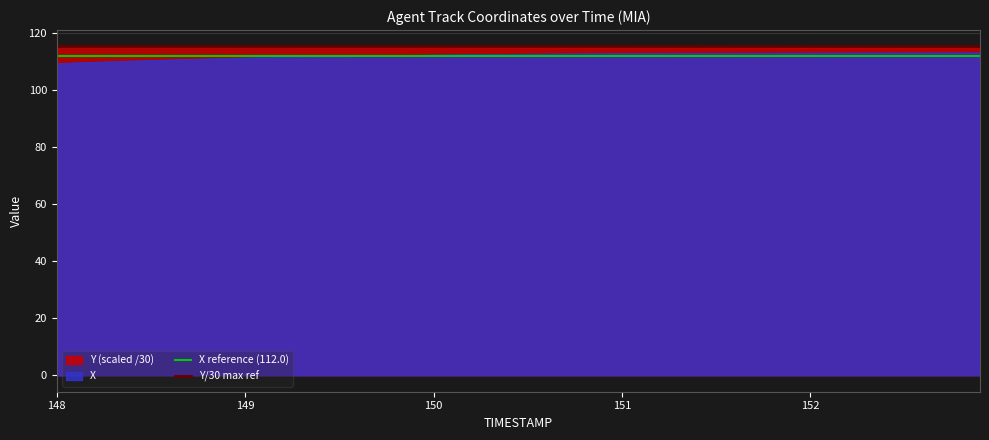

How many lines are shown in the chart?

2